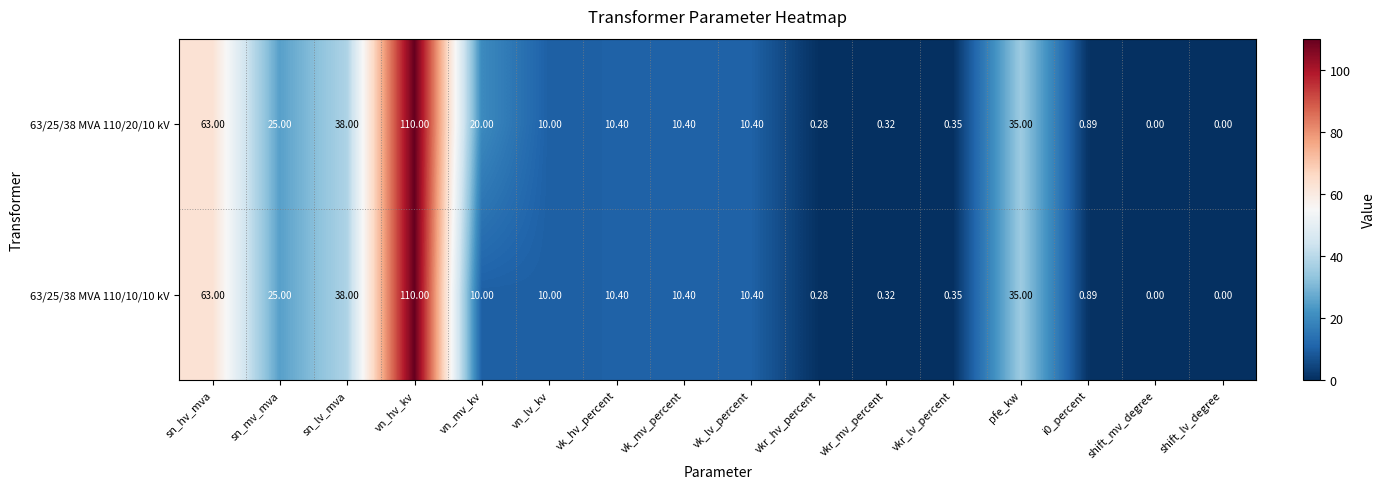

Which series has the largest total across all categories?

63/25/38 MVA 110/20/10 kV